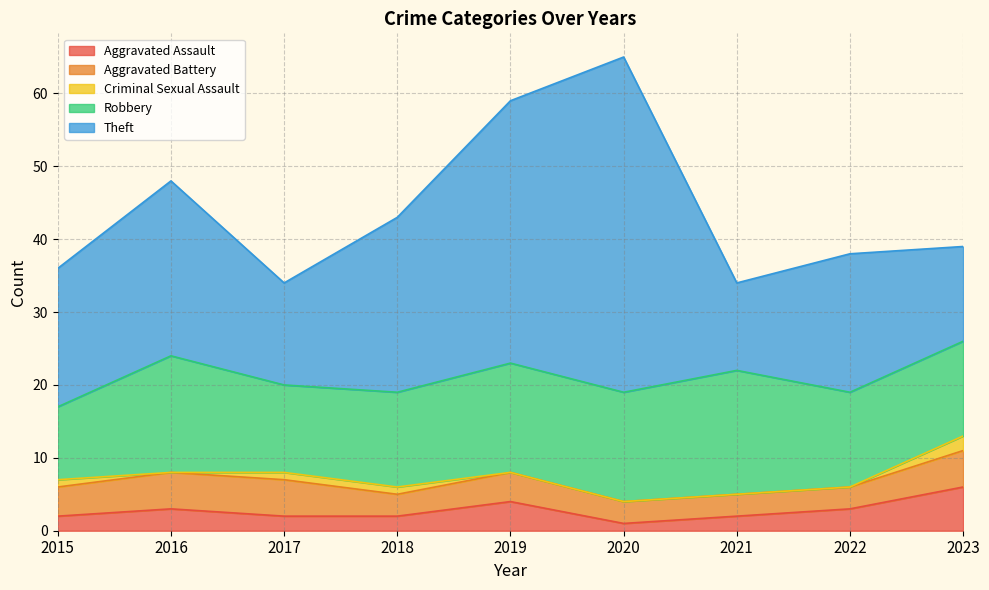

How many Aggravated Battery values are between 3 and 5?

9